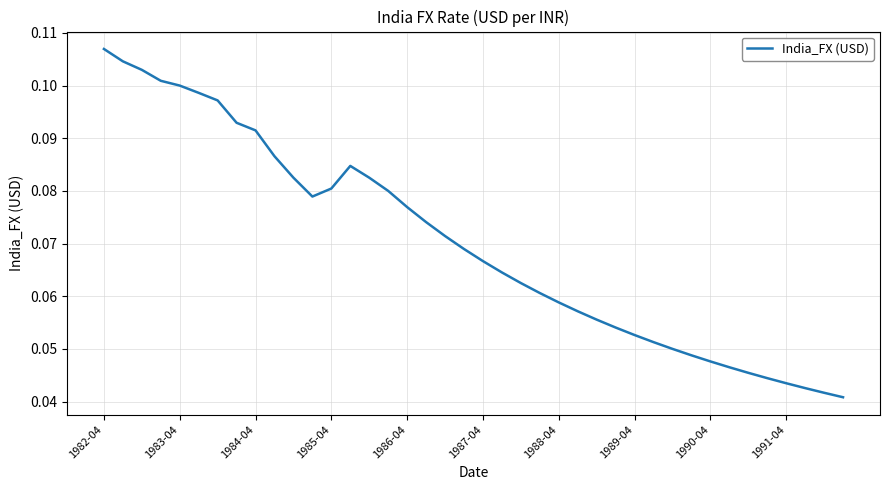

Which category has the highest value across all series?

1982-04